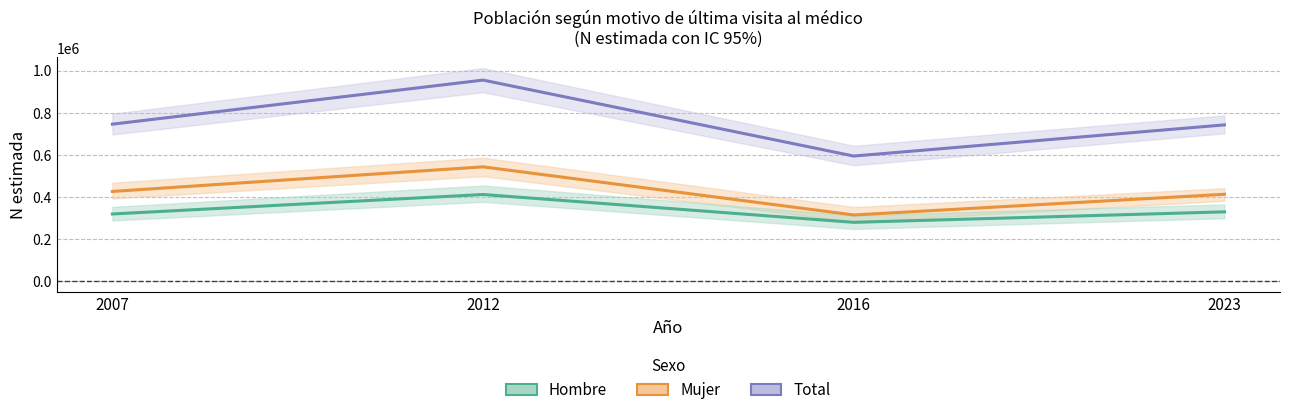

At which category does the chart reach its peak across all series?

2012